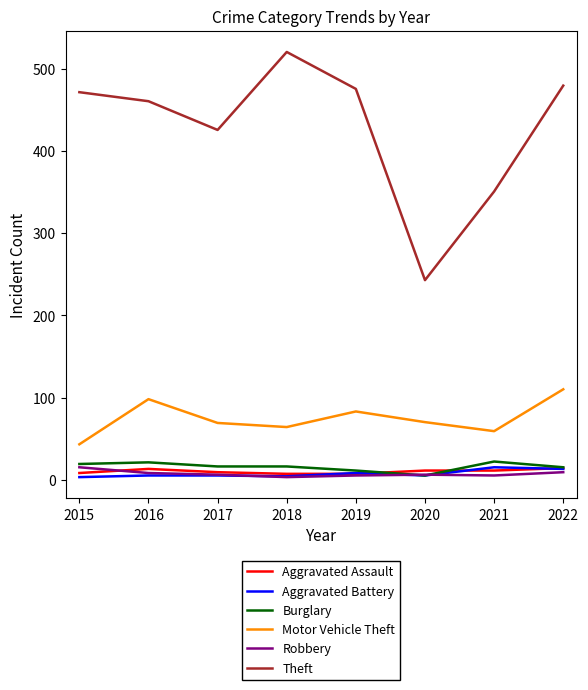

Which category has the lowest value in the Motor Vehicle Theft series?

2015